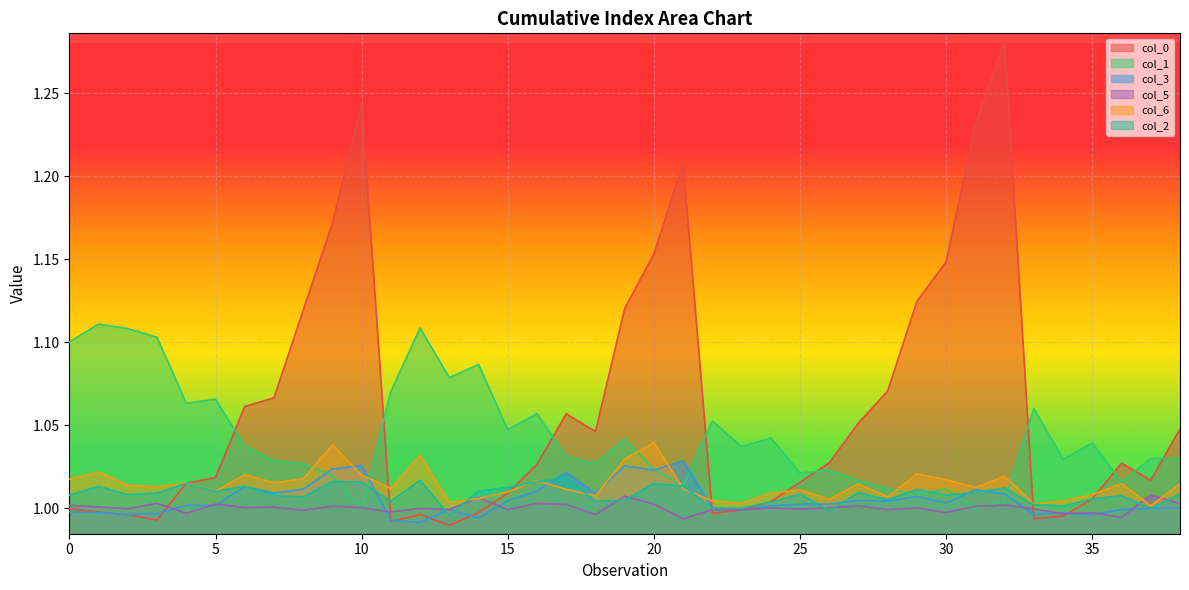

What are all the series names shown in the legend?

col_0, col_1, col_3, col_5, col_6, col_2